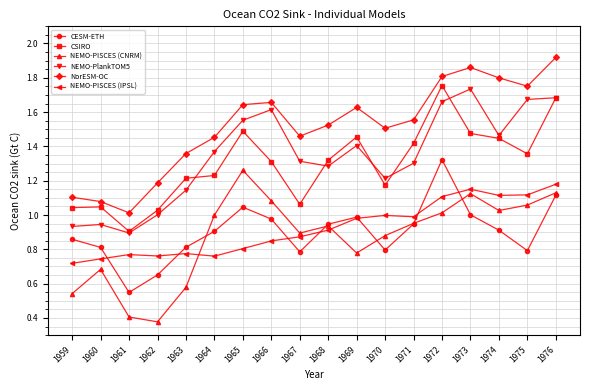

Which series changed the most between 1961 and 1967?

NEMO-PISCES (CNRM)